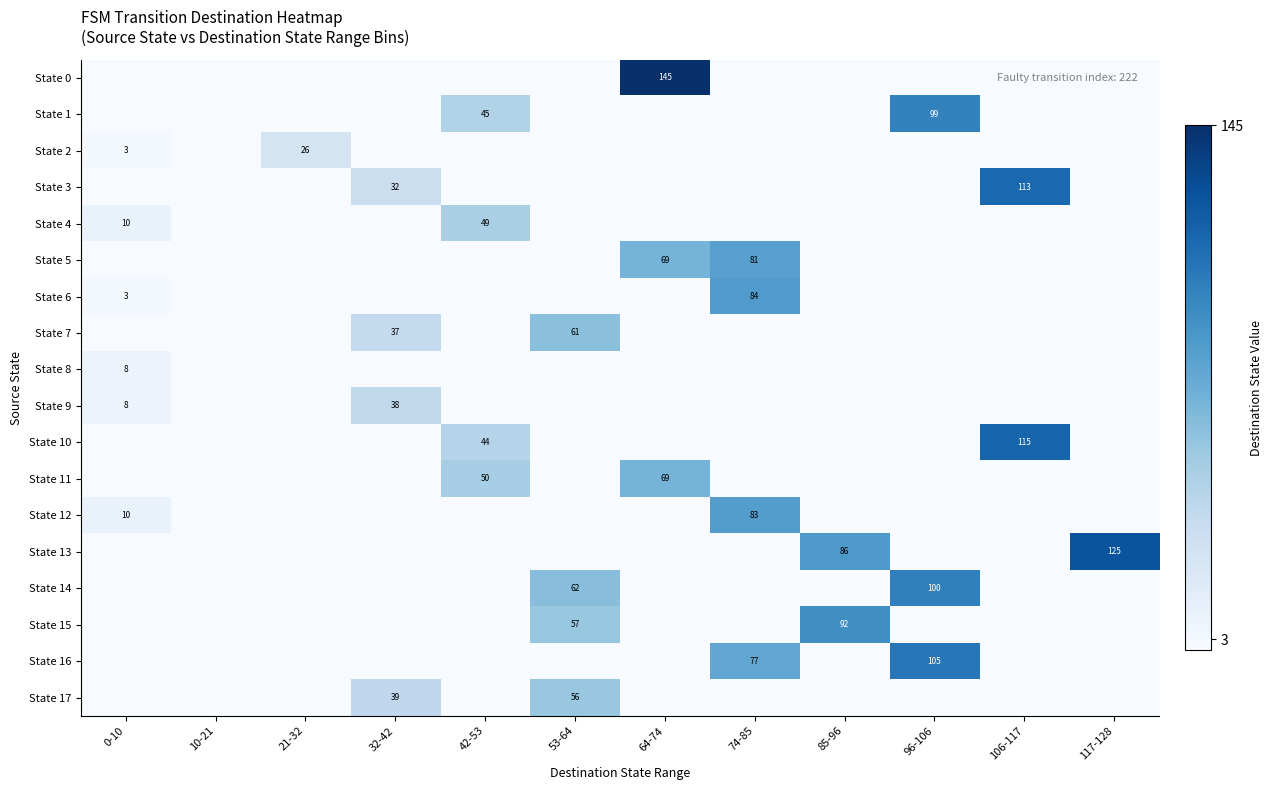

Is the value of State 7 at 53-64 greater than the value of State 5 at 64-74?

No